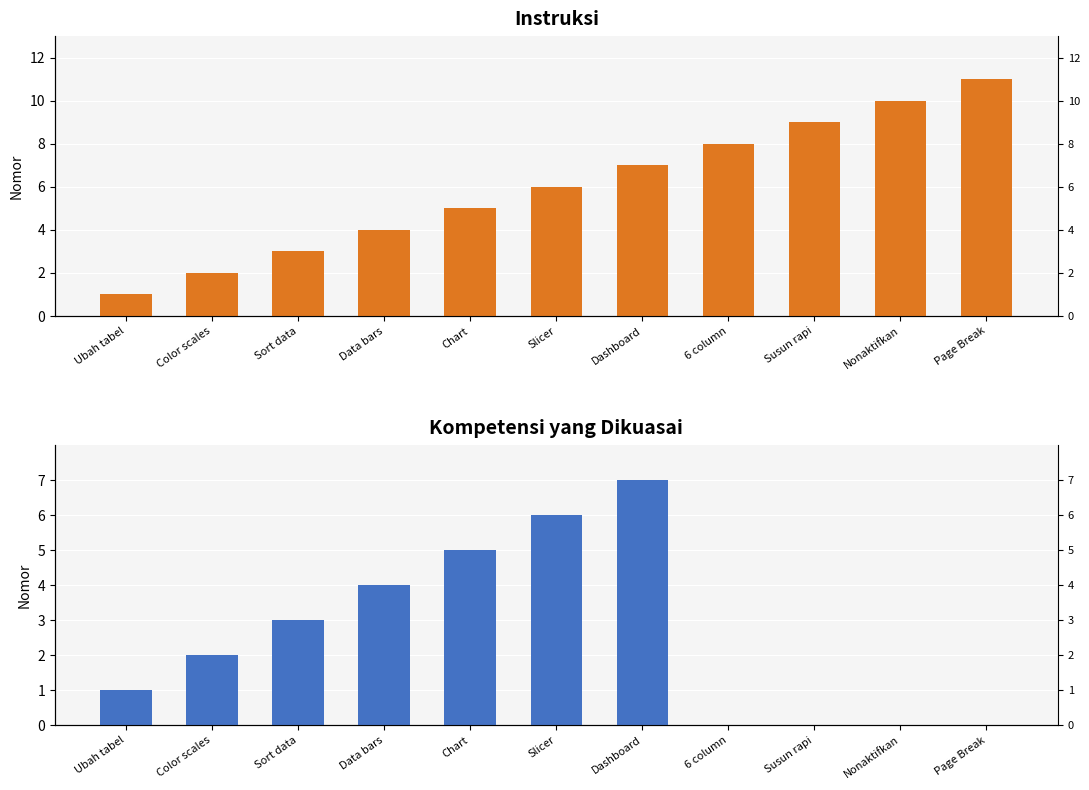

At how many categories does at least one series exceed 10?

1